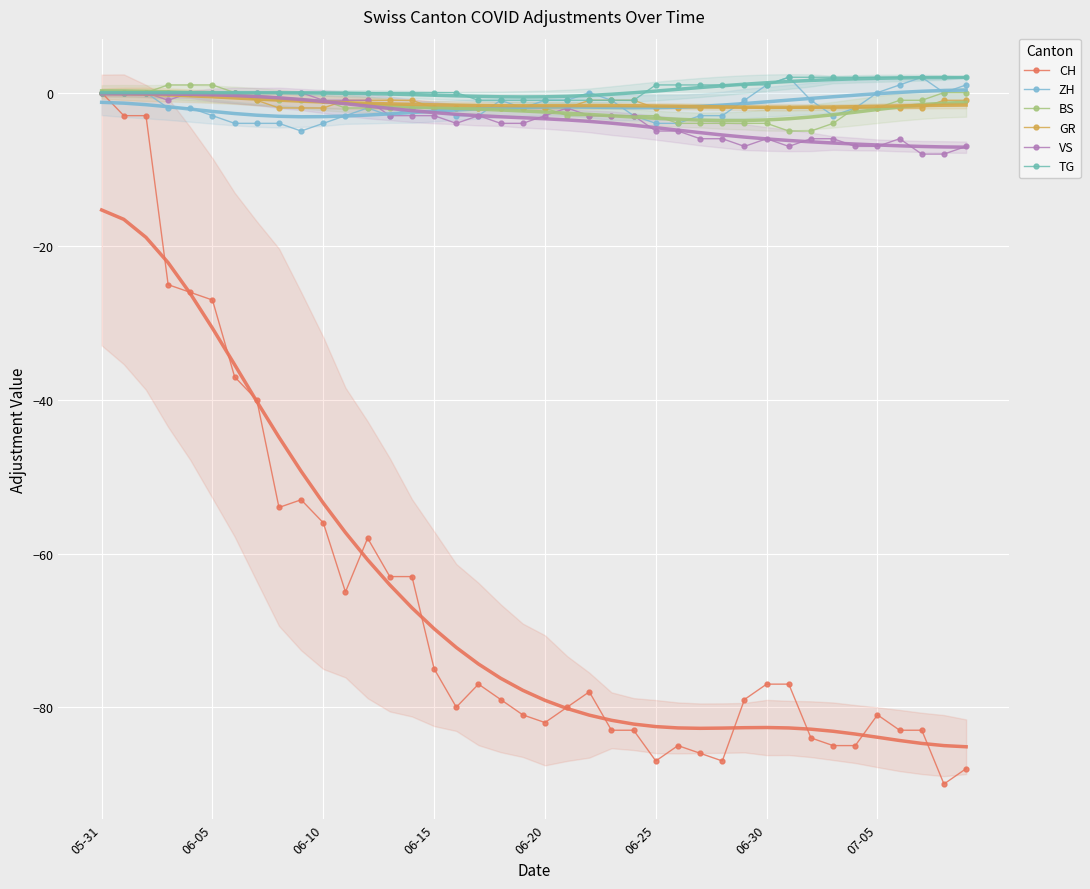

Is it true that CH equals -5 at 06-10?

False